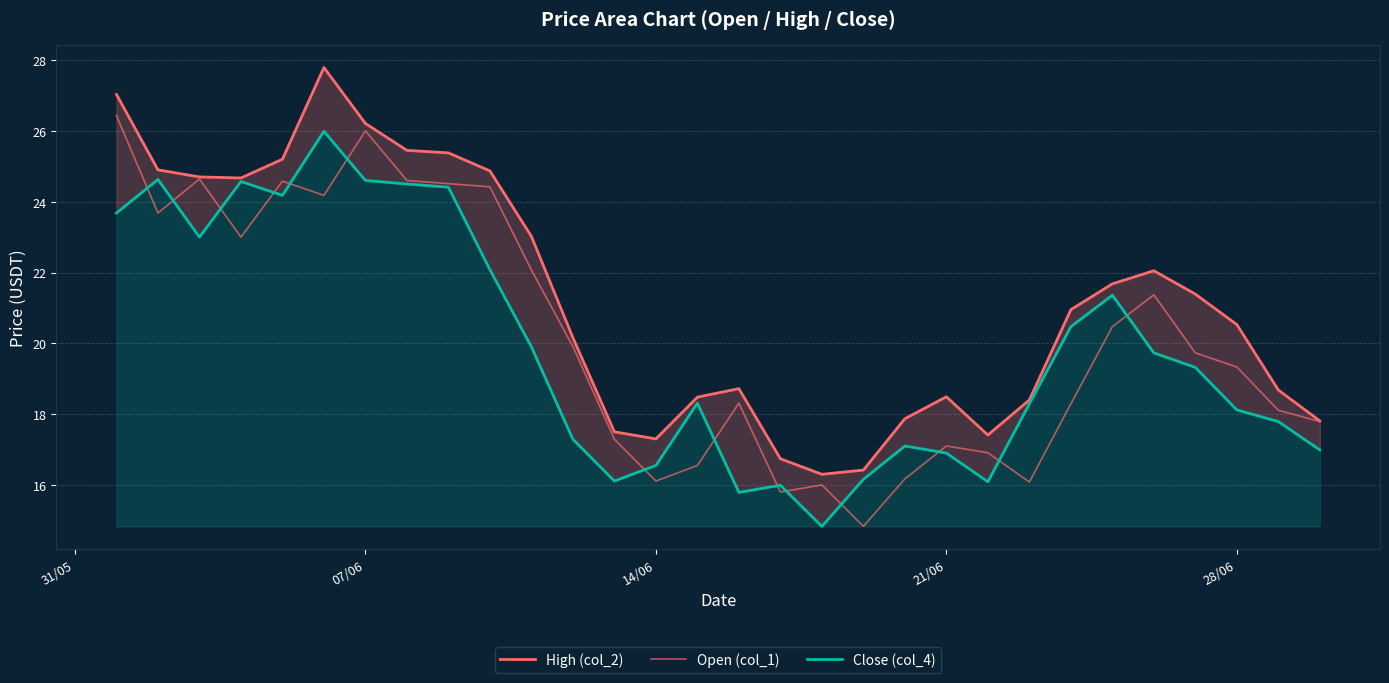

The Close (col_4) series shows 23.1 at 11. True or false?

False